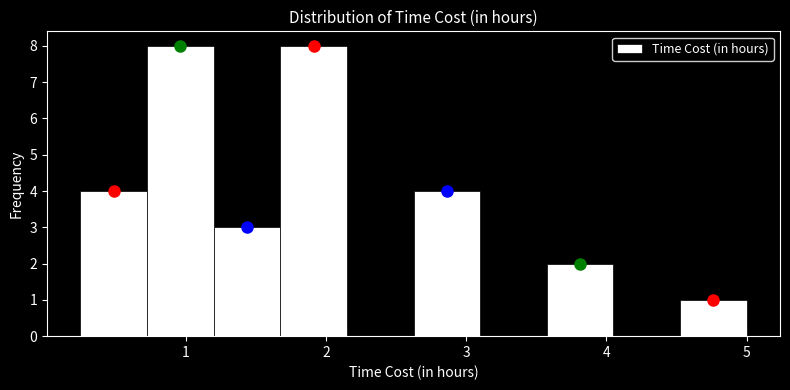

How tall is the bar that spans 1.2 to 1.7 on the x-axis? Neither the bar edges nor the heights are printed on the chart, so give them approximately, as read against the axes.

3